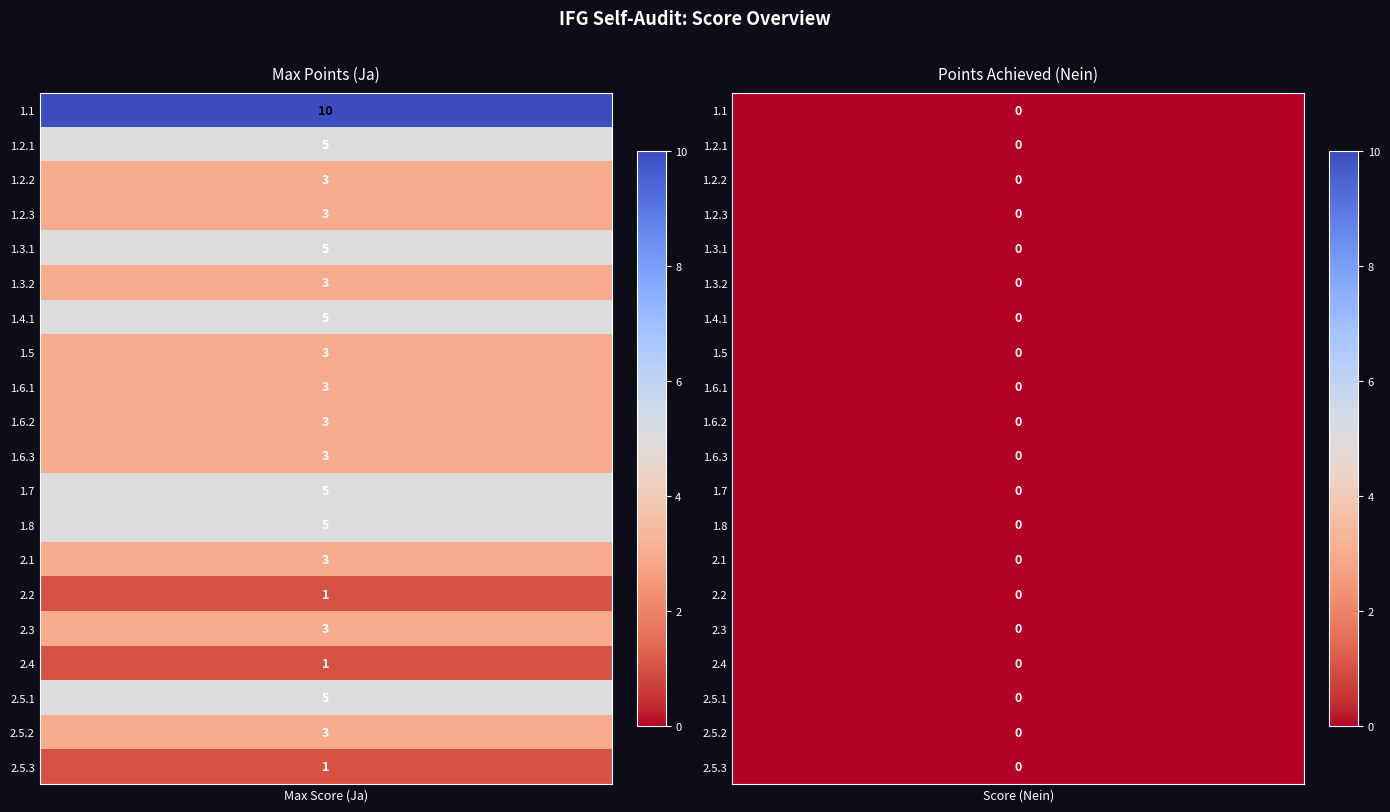

What is the greatest value displayed?

10